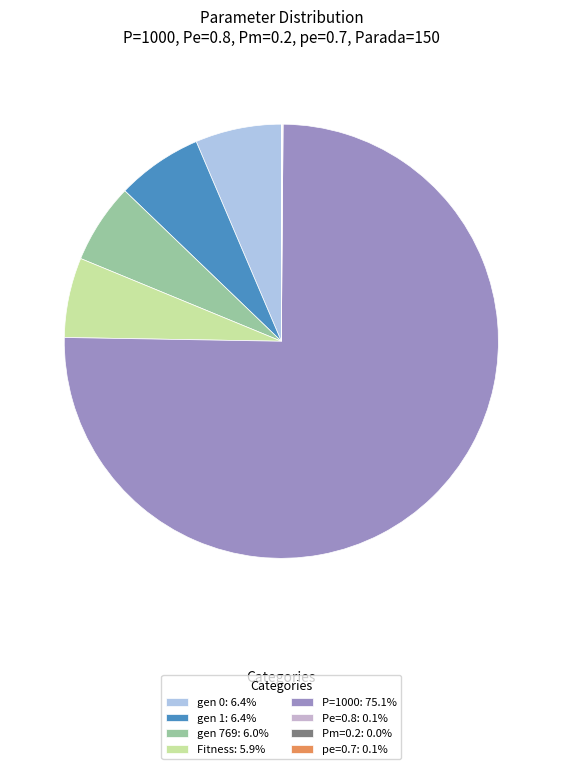

Which slice represents more than half of the pie?

P=1000